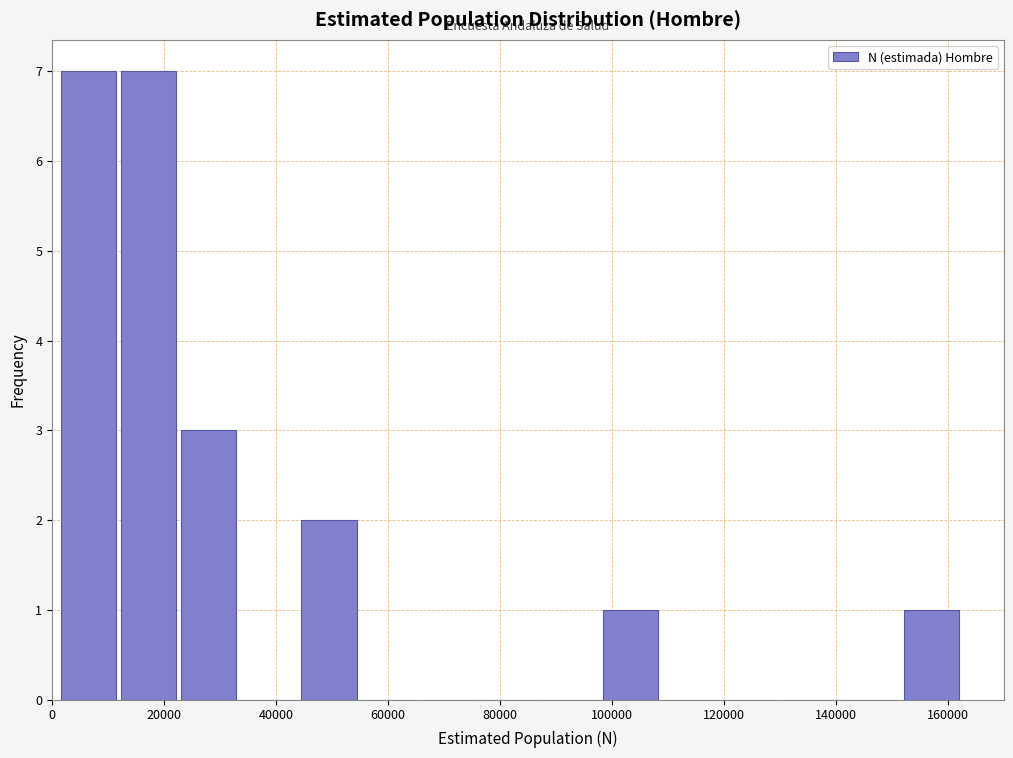

What is the height of the bar covering 22000 to 34000 on the x-axis? Neither the bar edges nor the heights are printed on the chart, so give them approximately, as read against the axes.

3